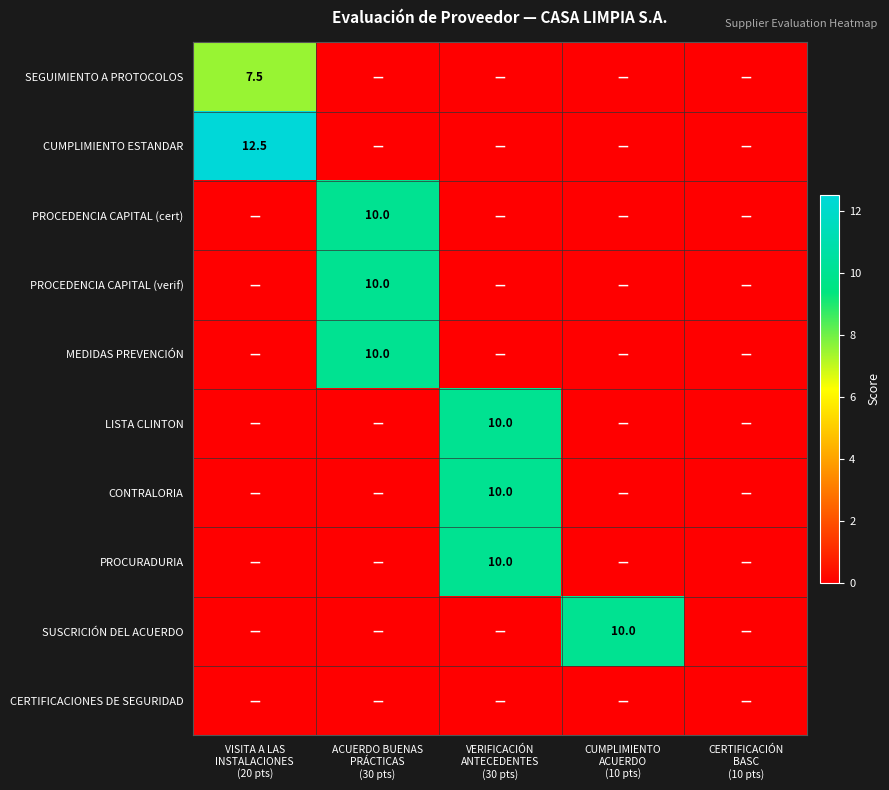

How many values in the MEDIDAS PREVENCIÓN series exceed 0?

1